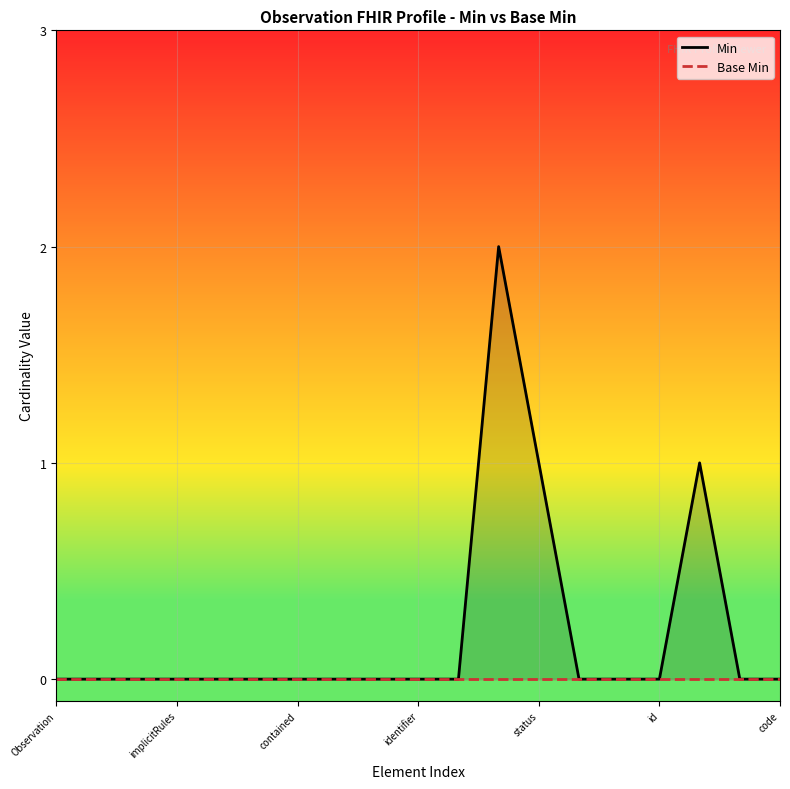

Which has a higher value, 16 or status?

16